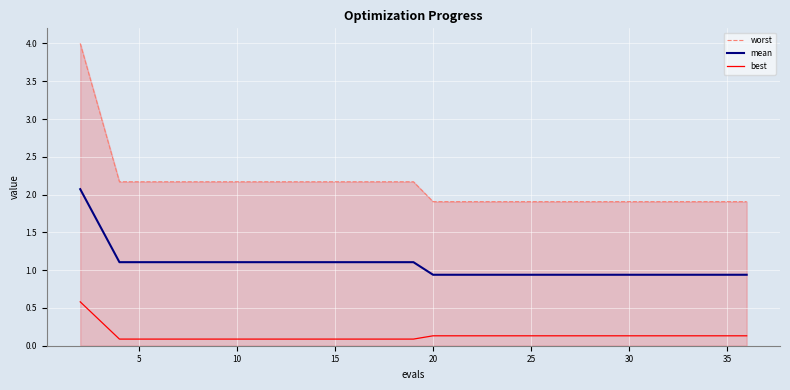

At how many categories does at least one series exceed 0?

20